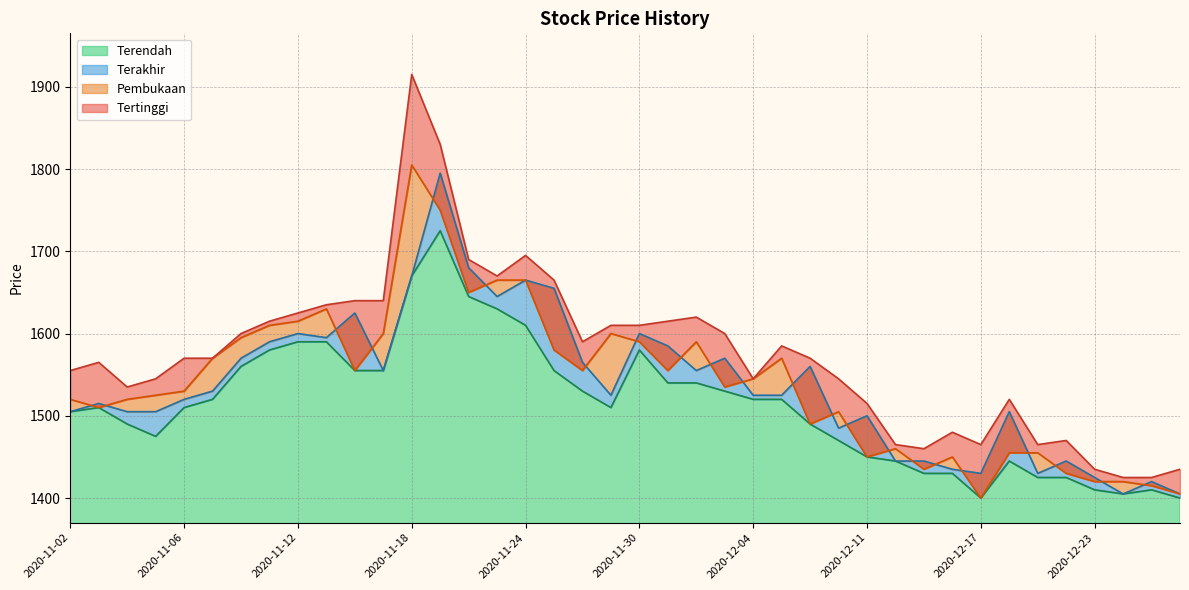

True or false: Terendah and Pembukaan intersect in this chart.

False